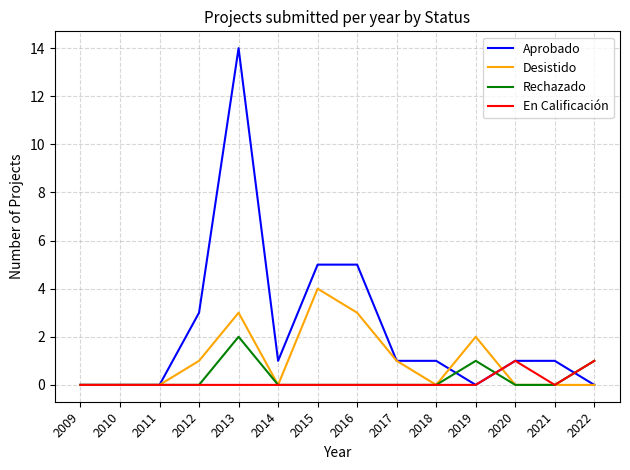

Which category has the highest value in the Rechazado series?

2013